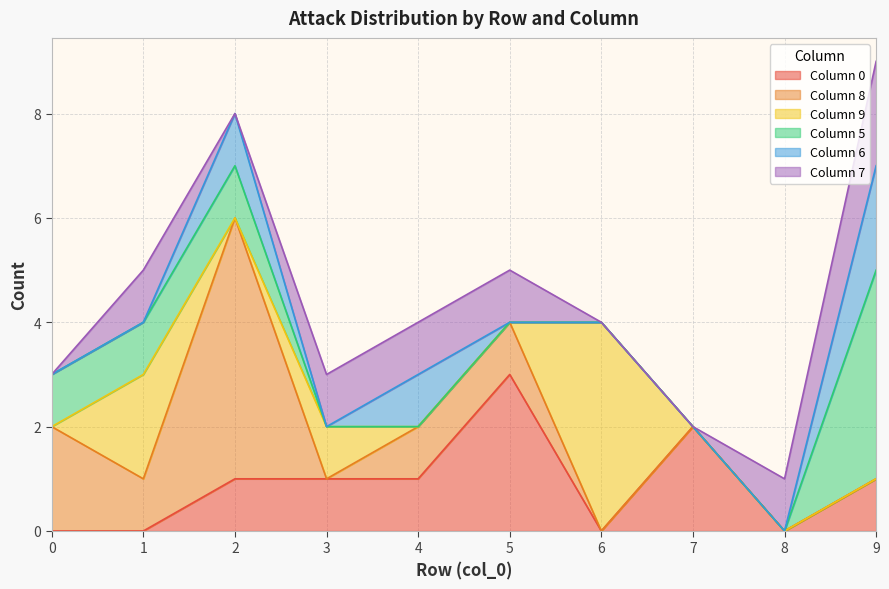

Which has a higher value, 0 or 4?

4